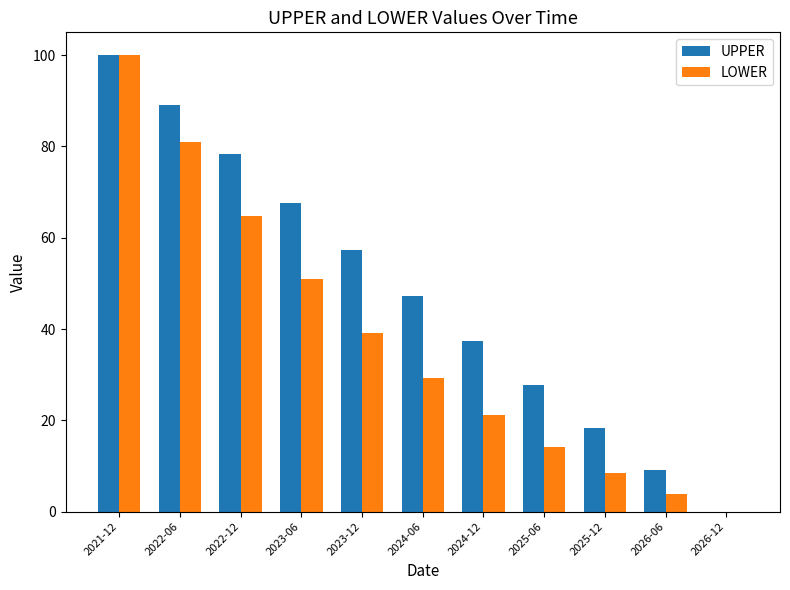

Where does the LOWER series first go above 29?

2021-12